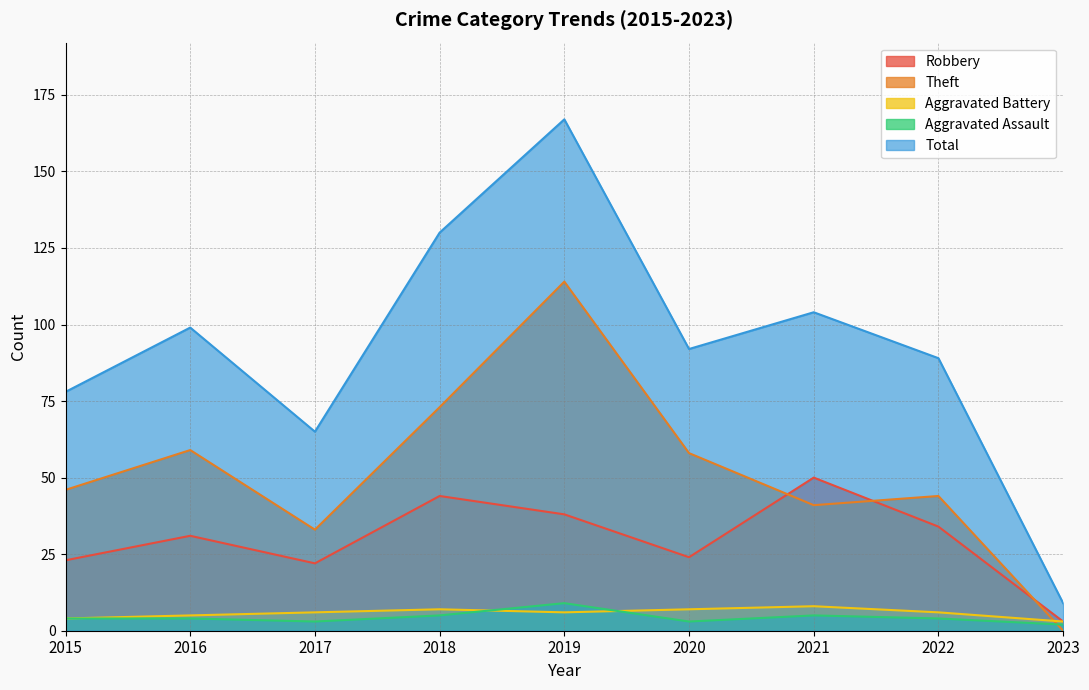

Which has a higher value, 2019 or 2022?

2019